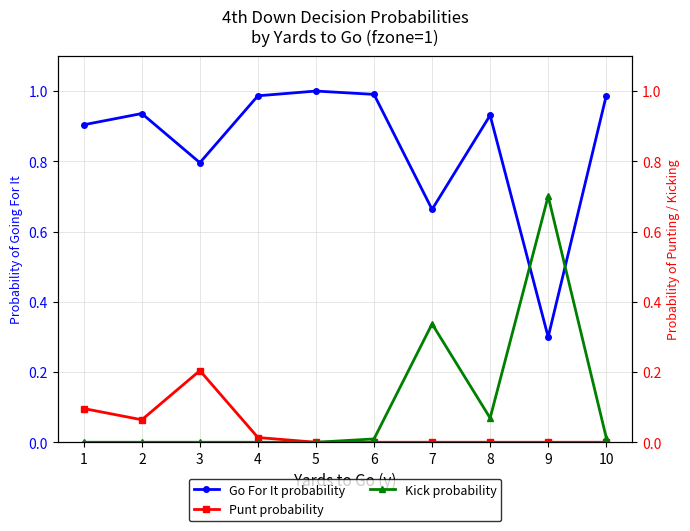

Which series ends up on top after the final intersection of Kick probability and Go For It probability?

Go For It probability